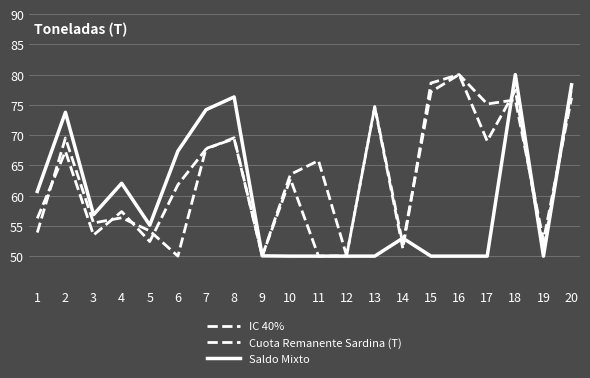

Rank the categories by IC 40% value from highest to lowest.

16, 15, 20, 18, 17, 13, 8, 7, 2, 11, 10, 6, 4, 1, 3, 19, 5, 14, 12, 9